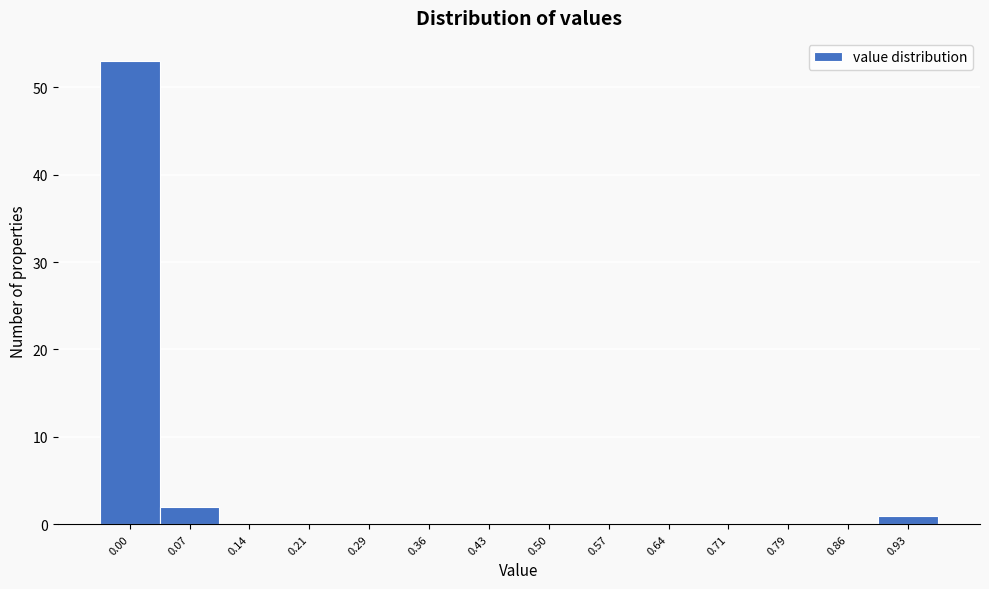

Reading left to right, transcribe all the data shown in this chart.

0.00=53	0.07=2	0.14=0	0.21=0	0.29=0	0.36=0	0.43=0	0.50=0	0.57=0	0.64=0	0.71=0	0.79=0	0.86=0	0.93=1